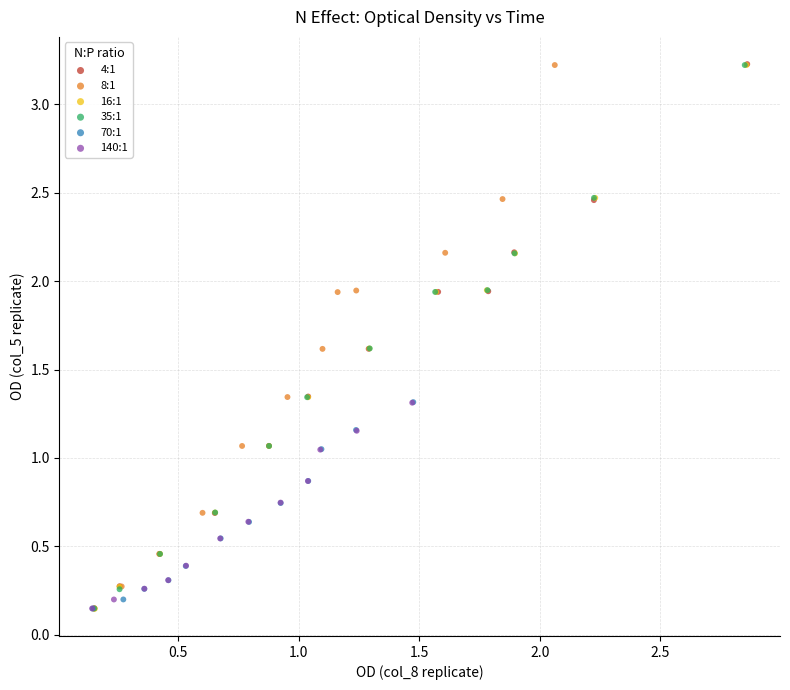

What are all the series names shown in the legend?

4:1, 8:1, 16:1, 35:1, 70:1, 140:1